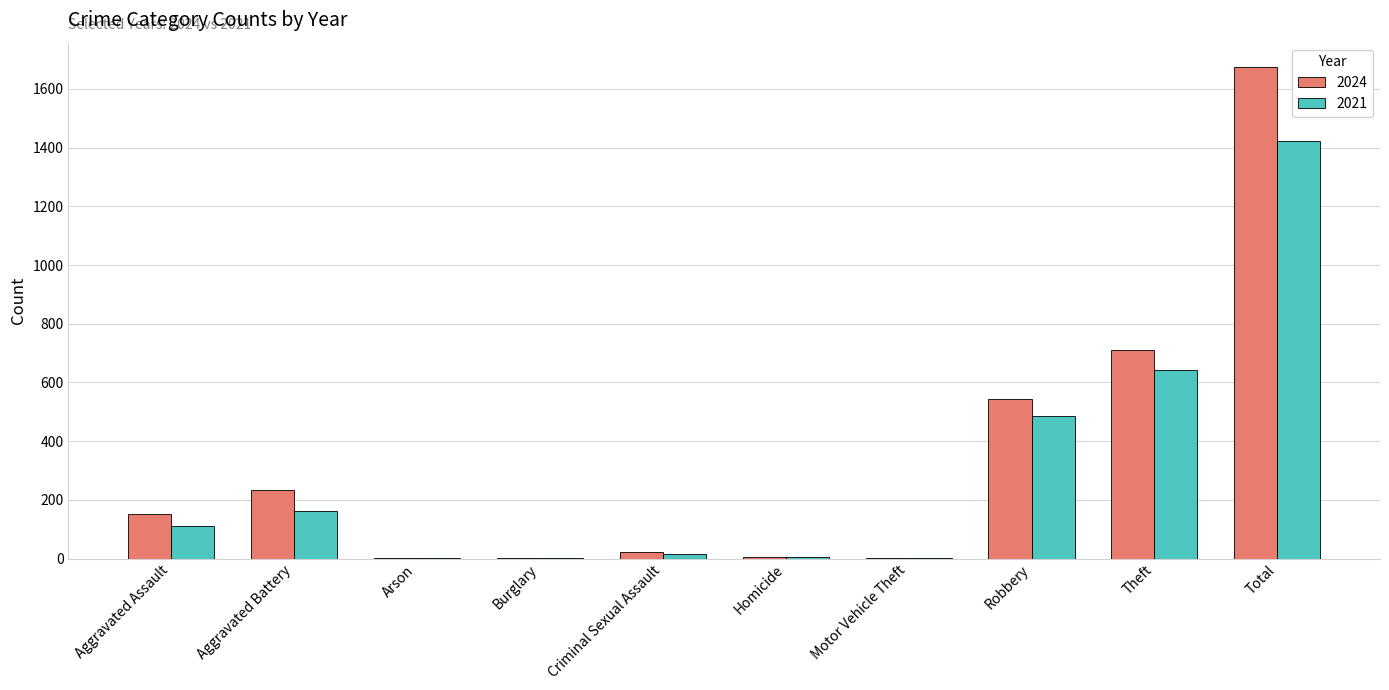

Is it true that 2021 equals 1423 at Total?

True